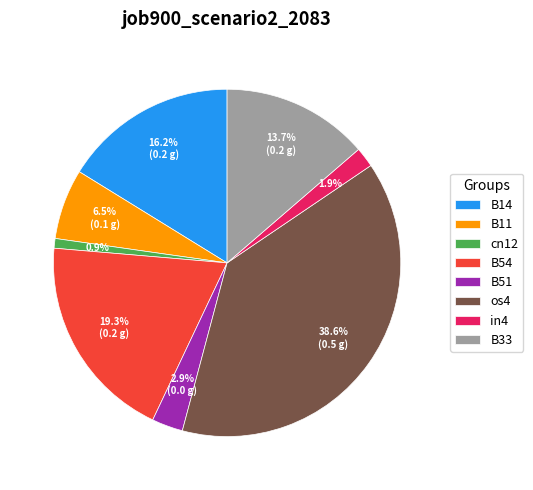

The os4 slice represents 39% of the pie. True or false?

True